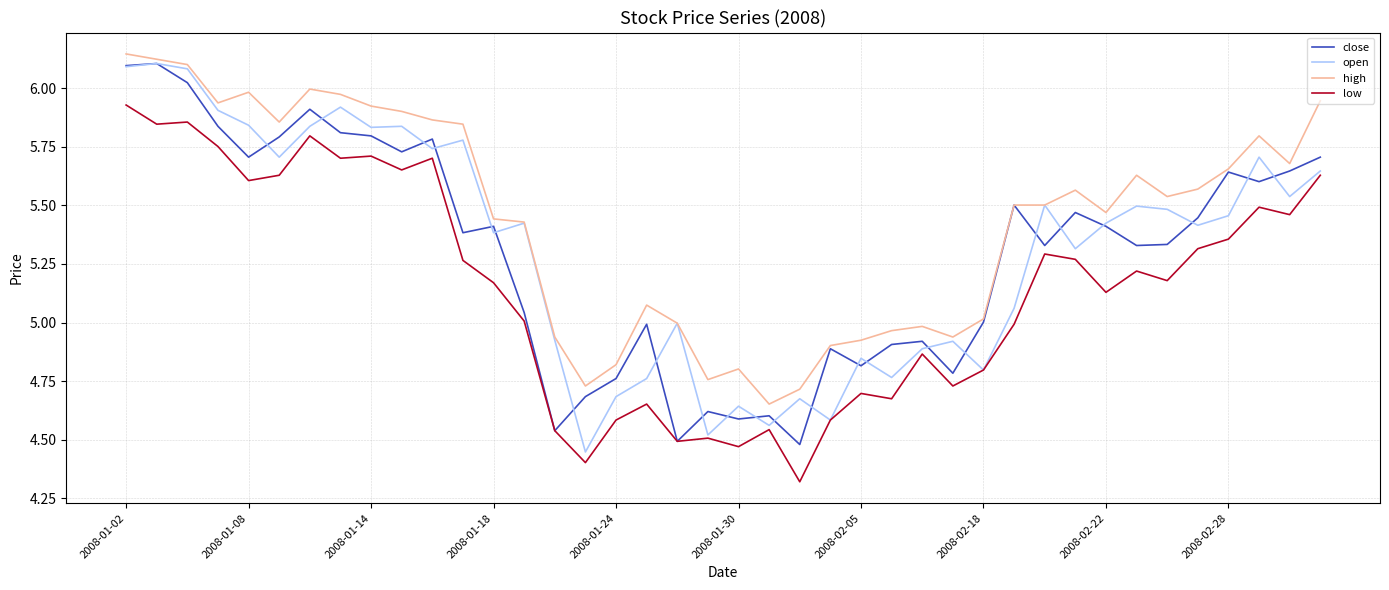

True or false: high and close intersect in this chart.

False